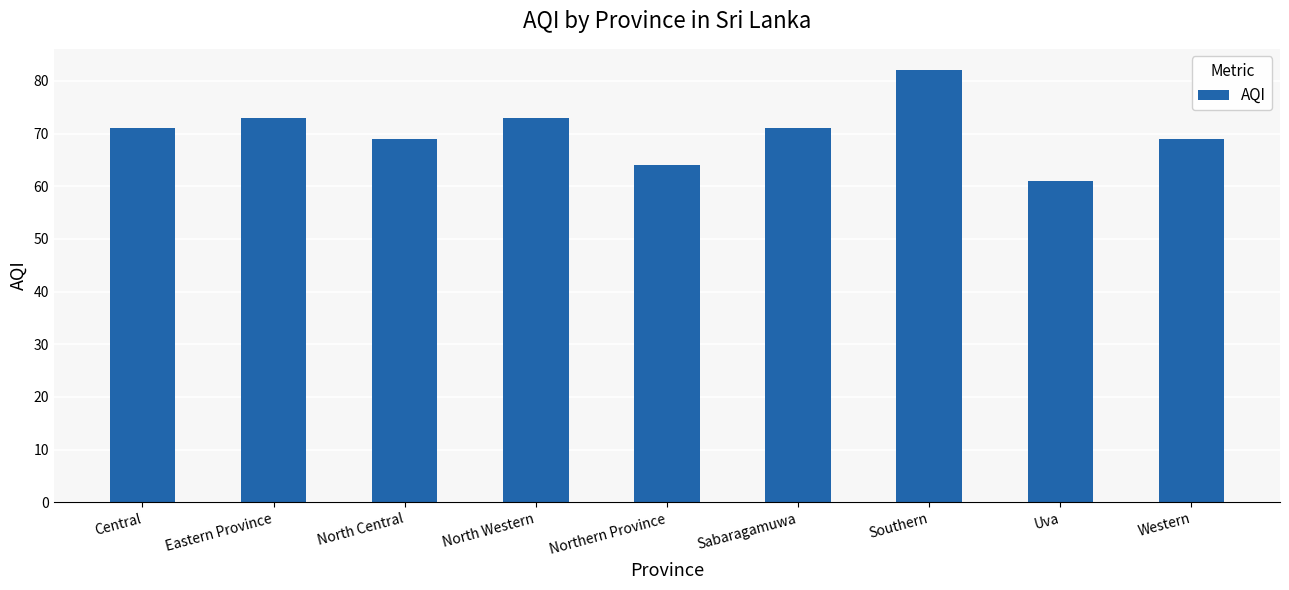

Which label corresponds to the largest value in the chart?

Southern